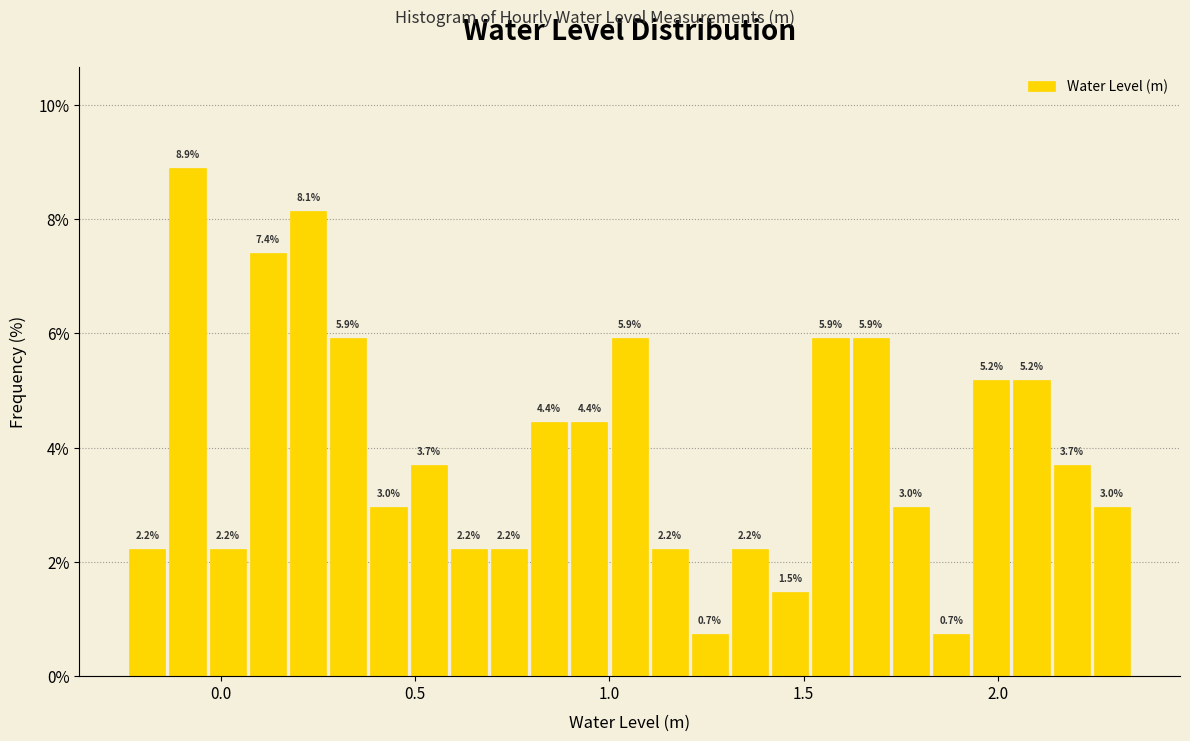

Around what value on the x-axis is the tallest bar? Give the approximate position of its centre, as read against the axis.

-0.10